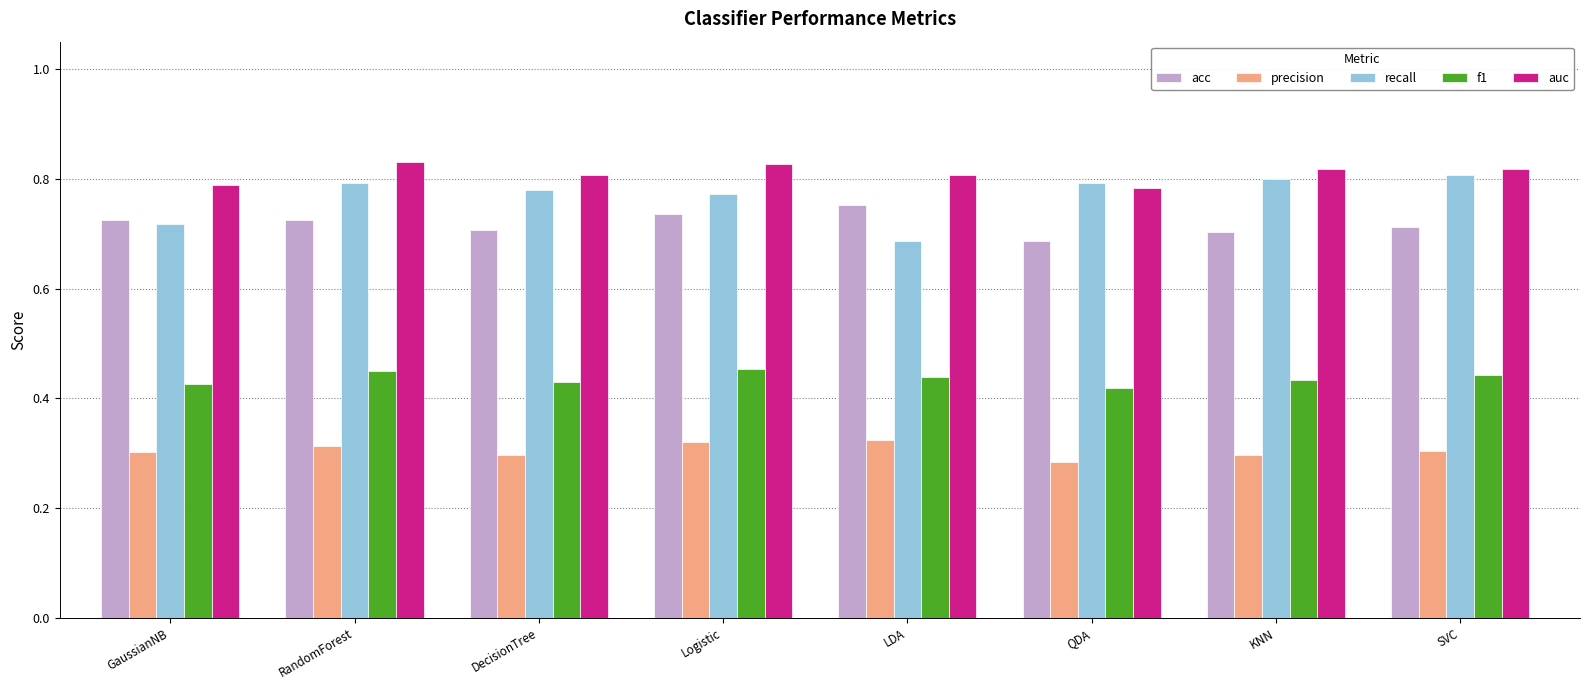

Rank the series at LDA from lowest to highest value.

precision, f1, recall, acc, auc